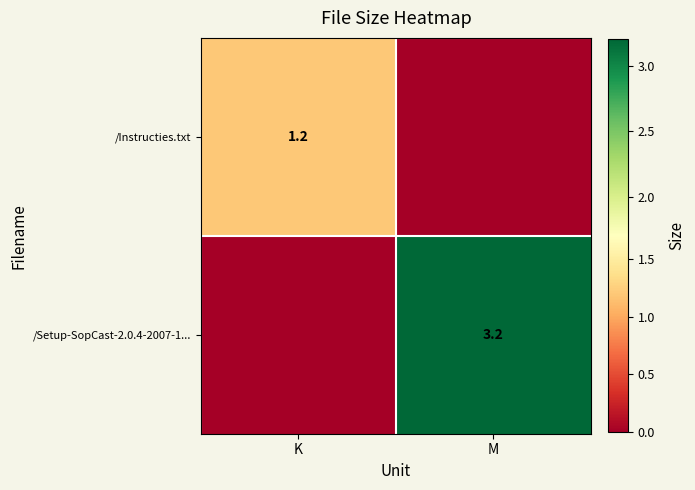

The /Instructies.txt series shows 0.5 at K. True or false?

False